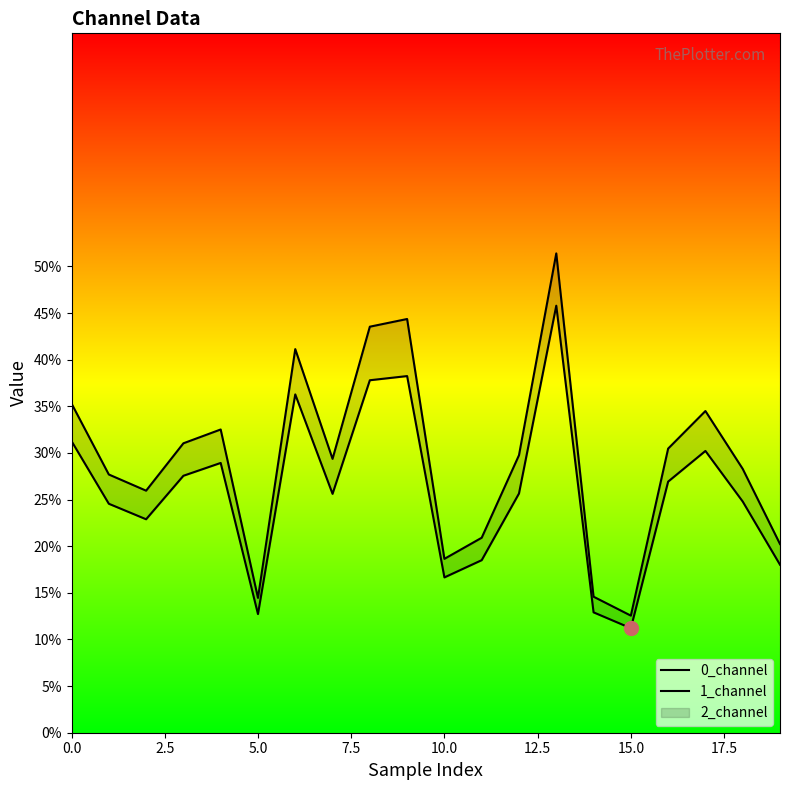

Between 7.5 and 11, which series saw the biggest shift?

1_channel